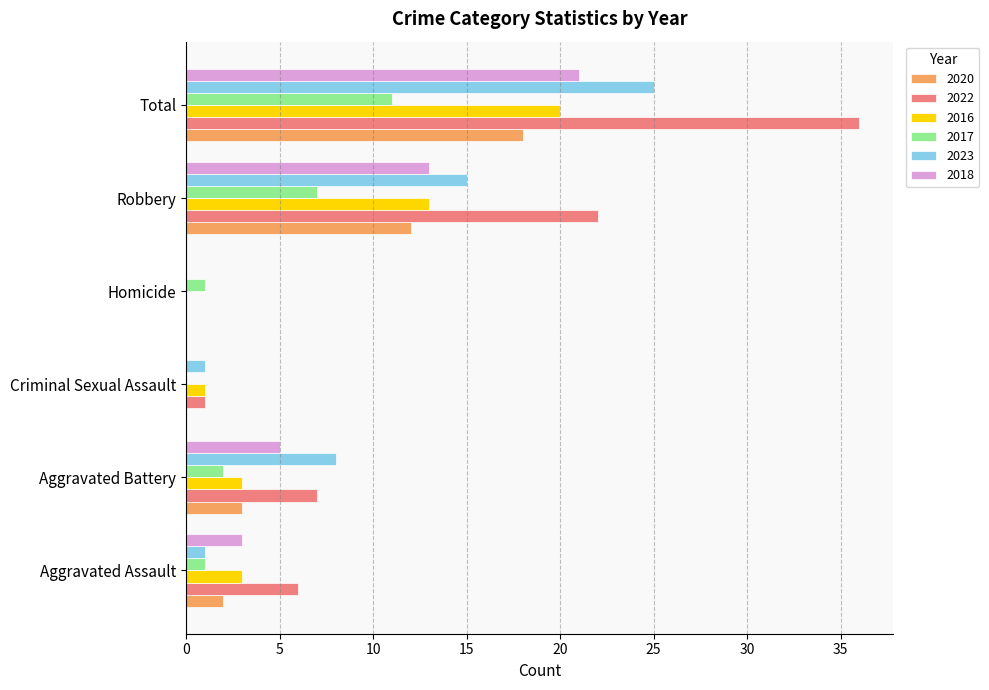

Is the value of 2016 at Robbery greater than the value of 2022 at Aggravated Battery?

Yes